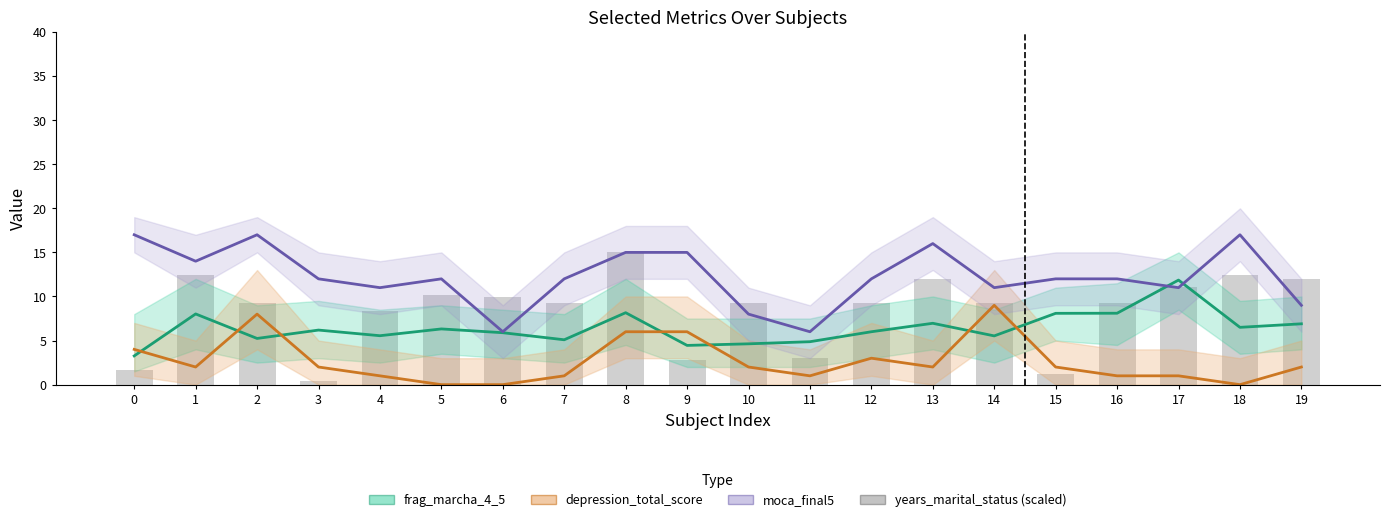

Reading left to right, what are all the values shown in this chart?

frag_marcha_4_5: 0=3.3	1=8.0	2=5.2	3=6.2	4=5.5	5=6.3	6=5.9	7=5.1	8=8.2	9=4.5	10=4.6	11=4.9	12=6.0	13=7.0	14=5.5	15=8.1	16=8.1	17=11.9	18=6.5	19=6.9
depression_total_score: 0=4.0	1=2.0	2=8.0	3=2.0	4=1.0	5=0.0	6=0.0	7=1.0	8=6.0	9=6.0	10=2.0	11=1.0	12=3.0	13=2.0	14=9.0	15=2.0	16=1.0	17=1.0	18=0.0	19=2.0
moca_final5: 0=17.0	1=14.0	2=17.0	3=12.0	4=11.0	5=12.0	6=6.0	7=12.0	8=15.0	9=15.0	10=8.0	11=6.0	12=12.0	13=16.0	14=11.0	15=12.0	16=12.0	17=11.0	18=17.0	19=9.0
sociodemo_years_marital_status: 0=1.6	1=12.5	2=9.2	3=0.5	4=8.3	5=10.2	6=9.9	7=9.2	8=15.0	9=2.8	10=9.2	11=3.0	12=9.2	13=12.0	14=9.2	15=1.2	16=9.2	17=11.1	18=12.5	19=12.0